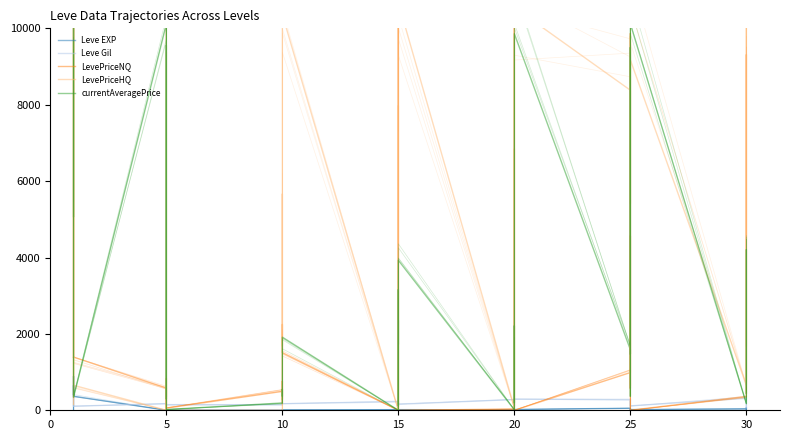

Is this an area chart (filled region under the line)?

No